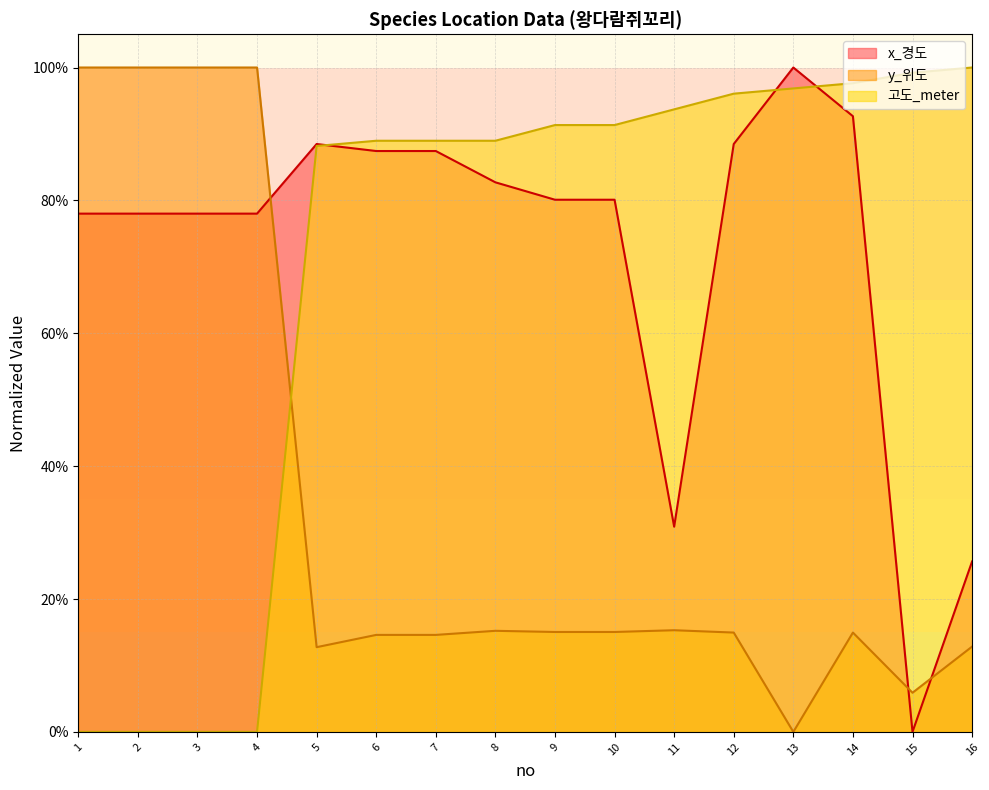

How many times do x_경도 and 고도_meter cross each other?

3